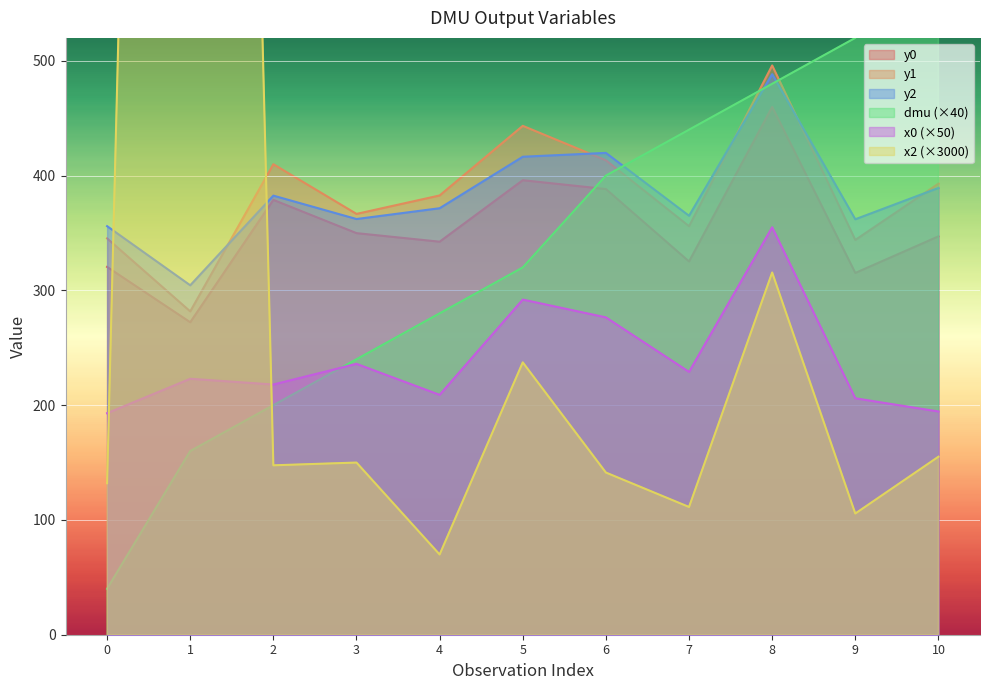

True or false: dmu has a value of 160.0 at 1.

True